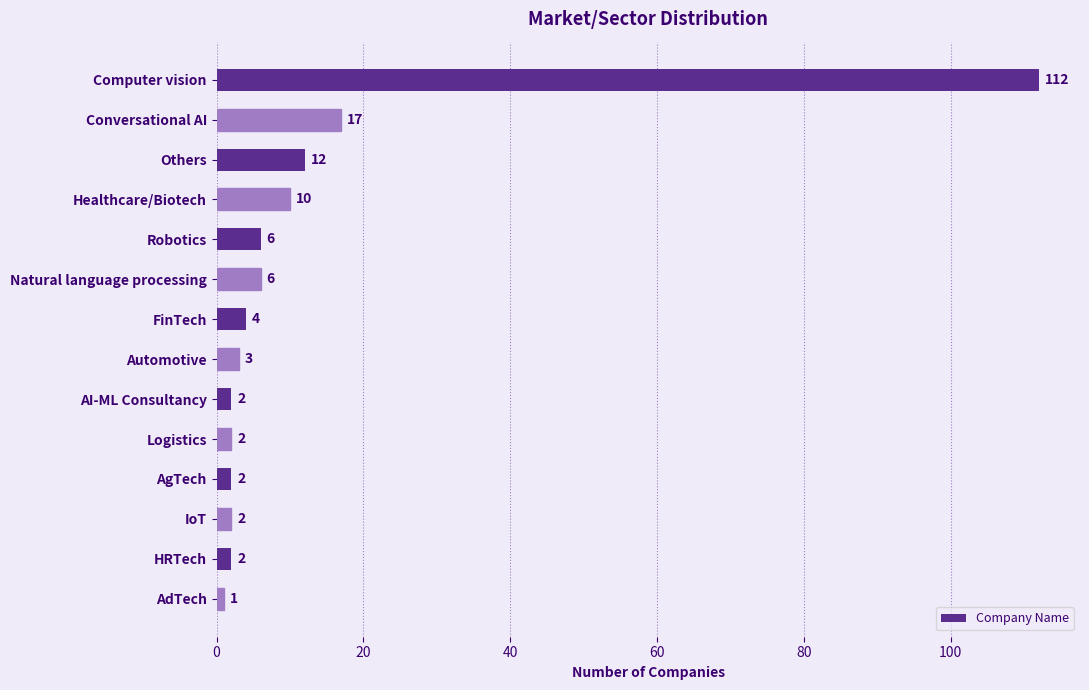

True or false: the data shows 6 at Natural language processing.

True